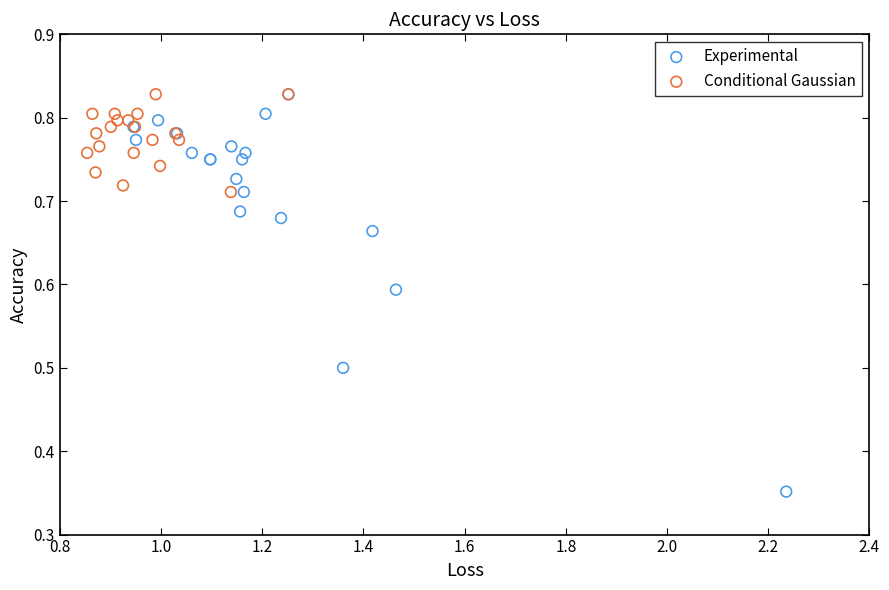

Which series has the largest Y range (max minus min)?

Experimental